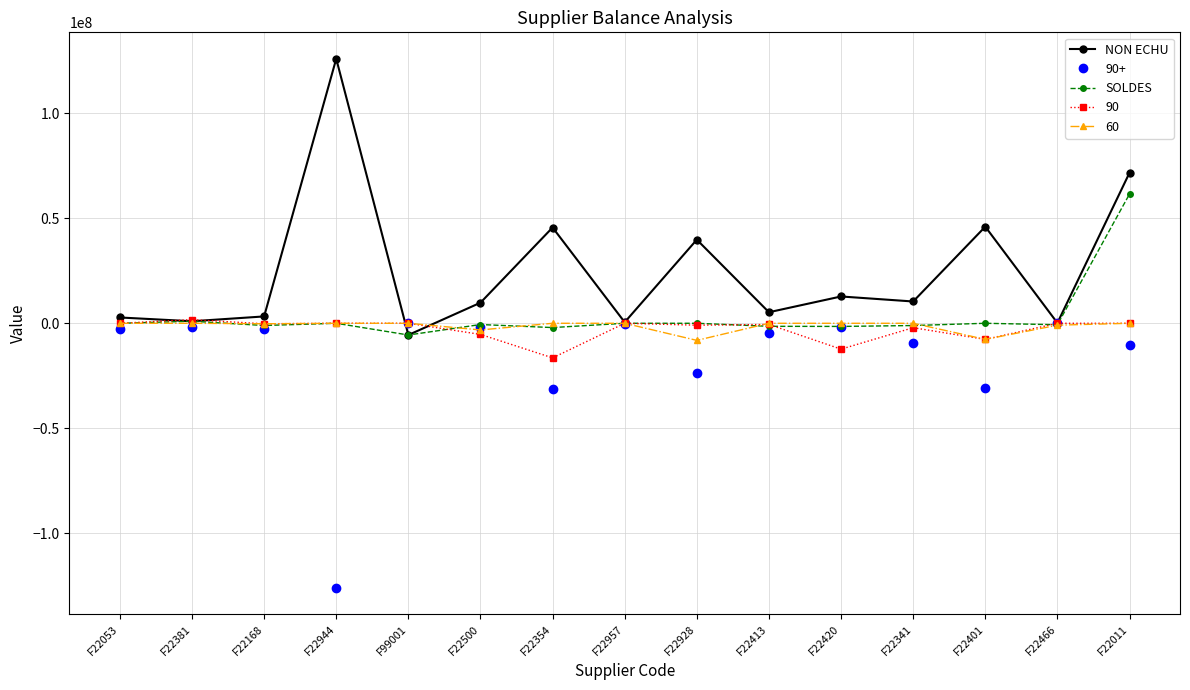

The NON ECHU series shows 45966528.0 at F22401. True or false?

True